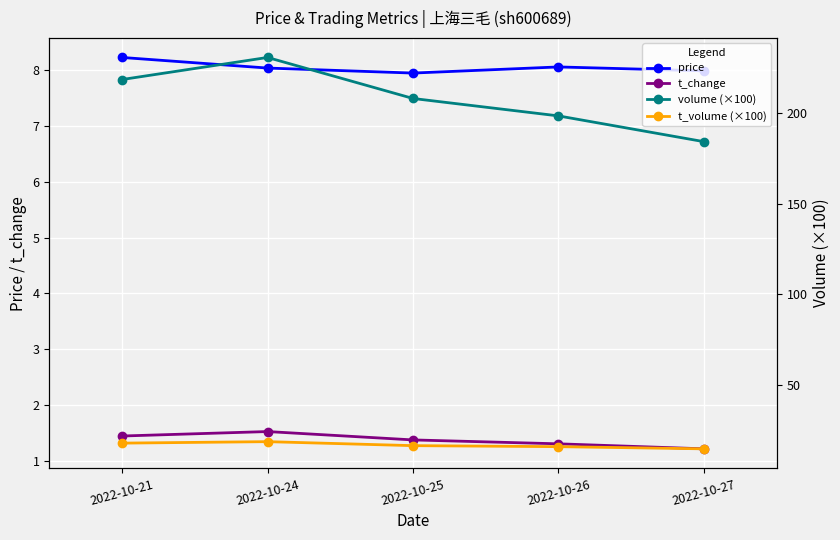

What is the sum of all t_change values?

6.8